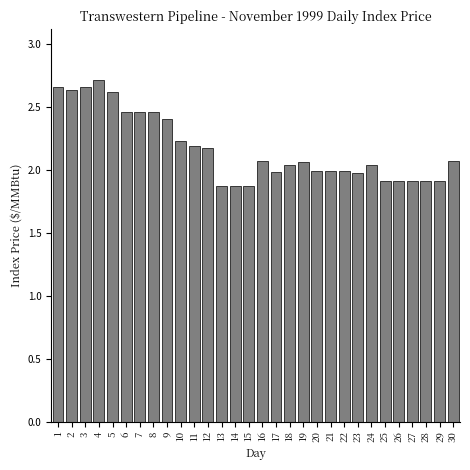

What is the difference between the second highest and minimum values?

0.8